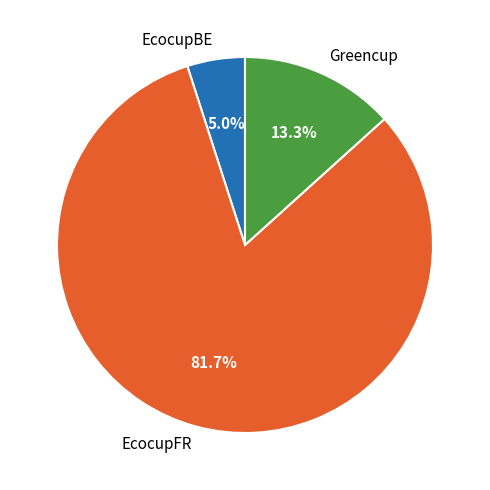

How many segments does this pie chart have?

3